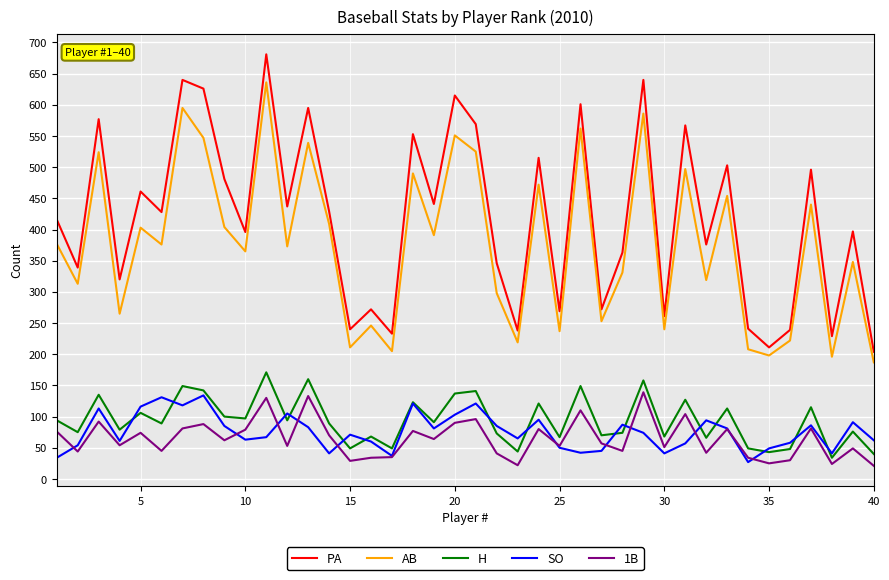

Which series has the largest total across all categories?

PA